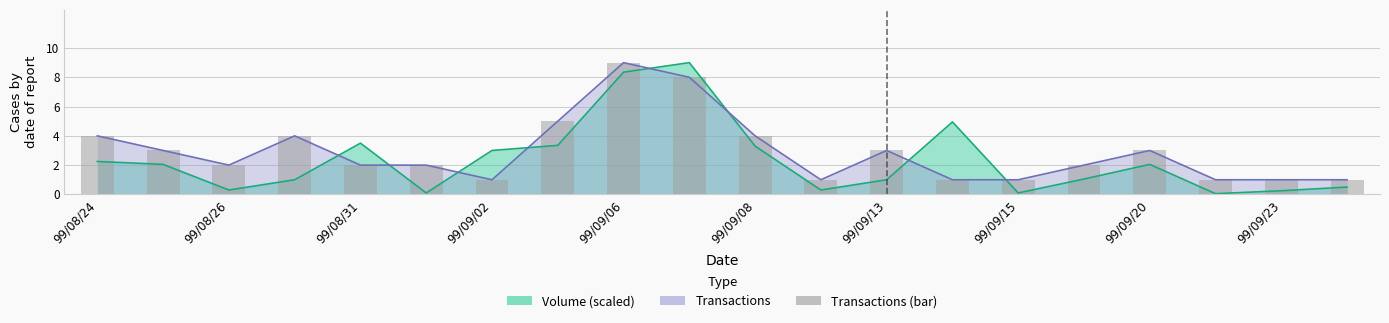

How many values are between 1 and 4?

17